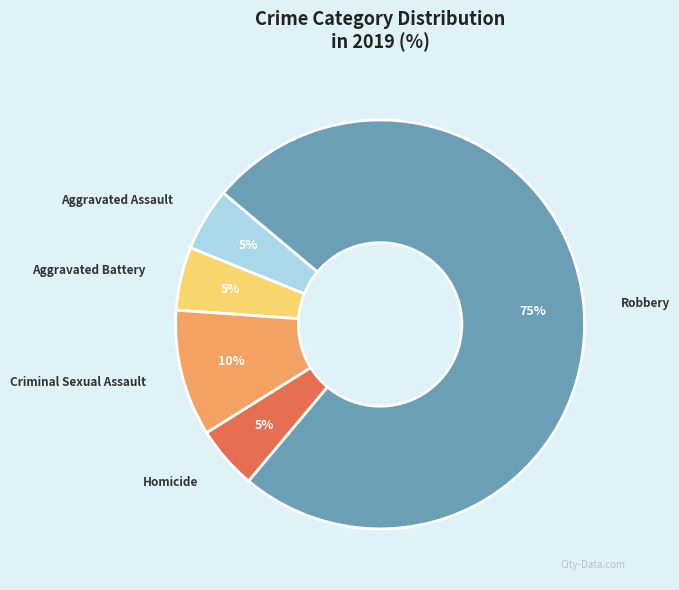

What is the largest slice in the pie chart?

Robbery